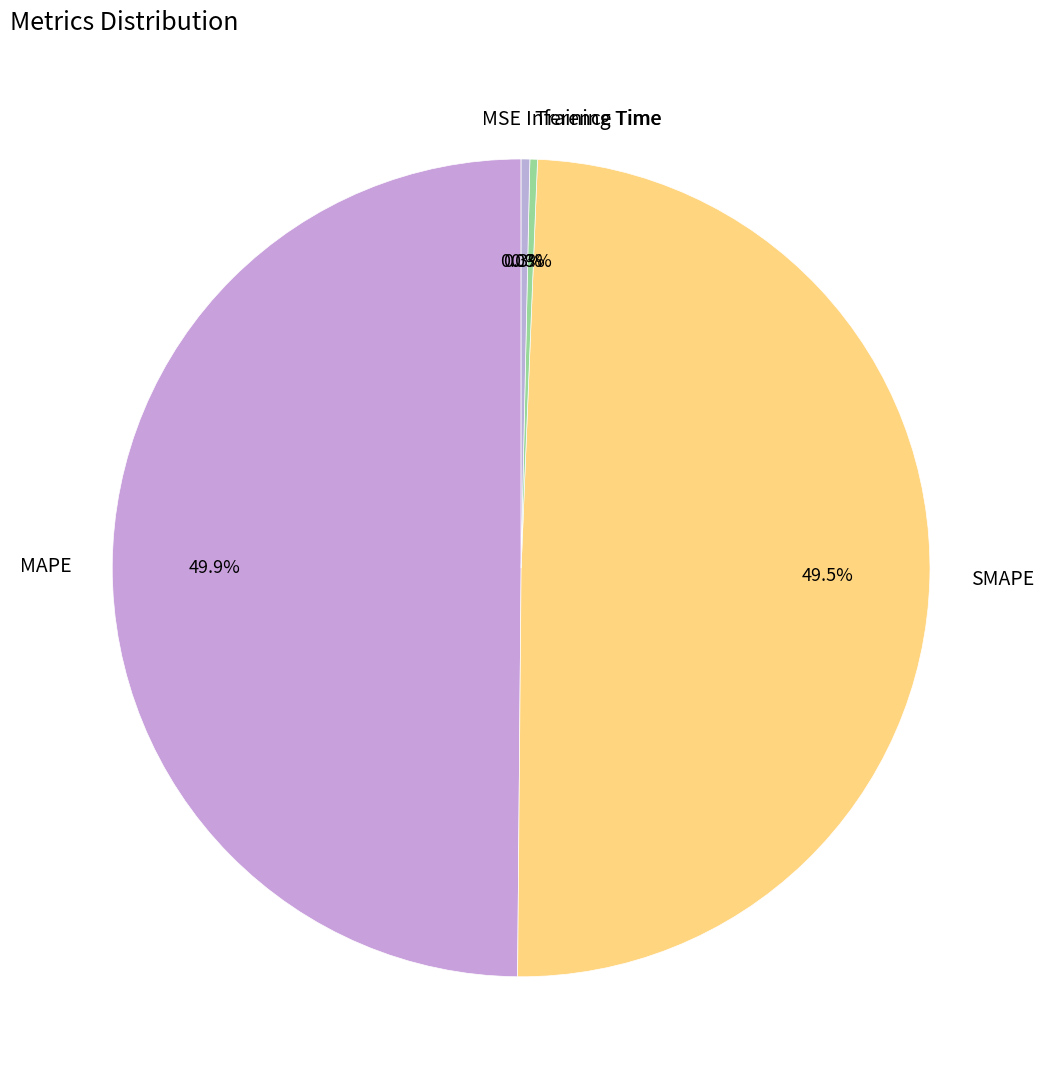

Does Inference Time account for over 50% of the chart?

No